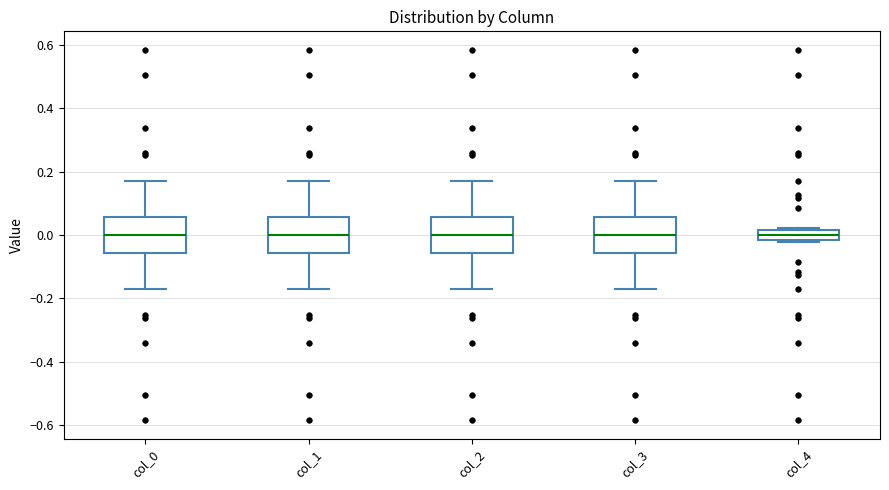

Reading left to right, read every box against the y-axis: the position of its median line, the range the box covers, and the ends of its whiskers. The values are not printed on the chart, so give them approximately, as read against the axis.

col_0: median 0.00, box -0.06 to 0.06, whiskers -0.18 to 0.18
col_1: median 0.00, box -0.06 to 0.06, whiskers -0.18 to 0.18
col_2: median 0.00, box -0.06 to 0.06, whiskers -0.18 to 0.18
col_3: median 0.00, box -0.06 to 0.06, whiskers -0.18 to 0.18
col_4: median 0.00, box -0.02 to 0.02, whiskers -0.02 (just below the box's lower edge) to 0.02 (just above the box's upper edge)